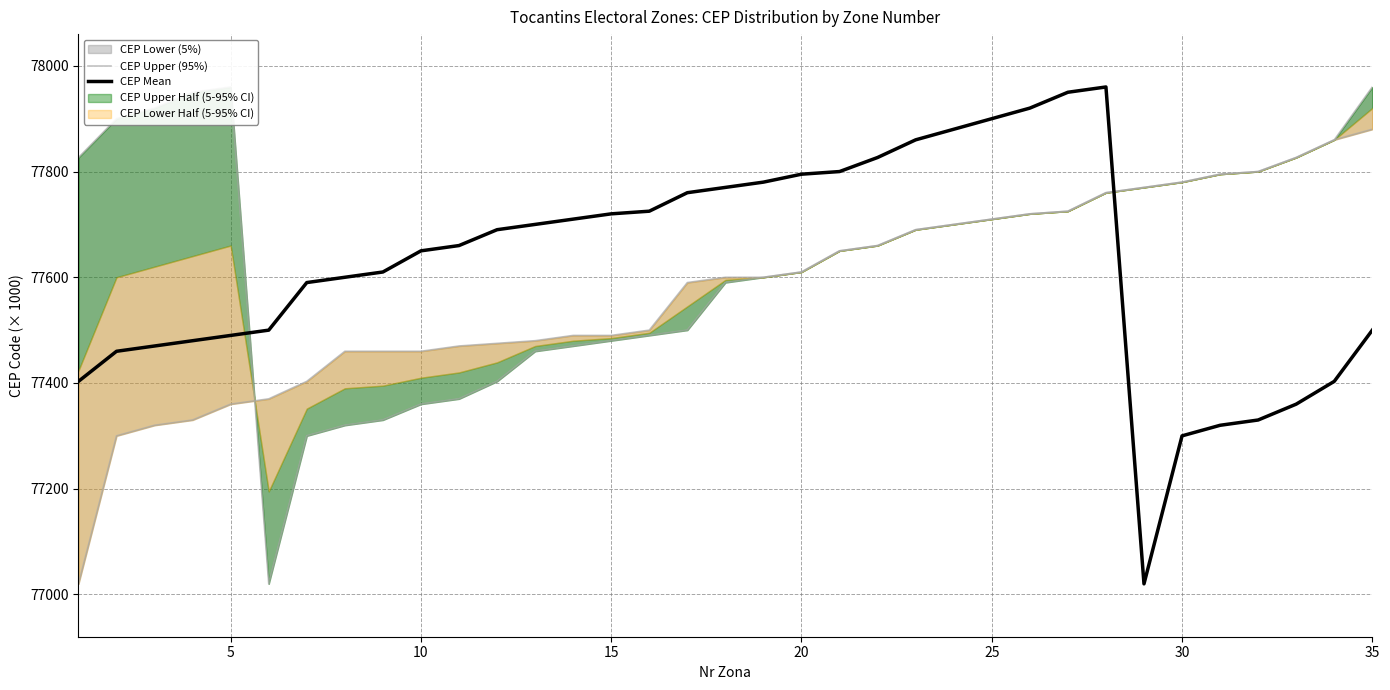

True or false: CEP Mean has a value of 120761.8 at 35.

False